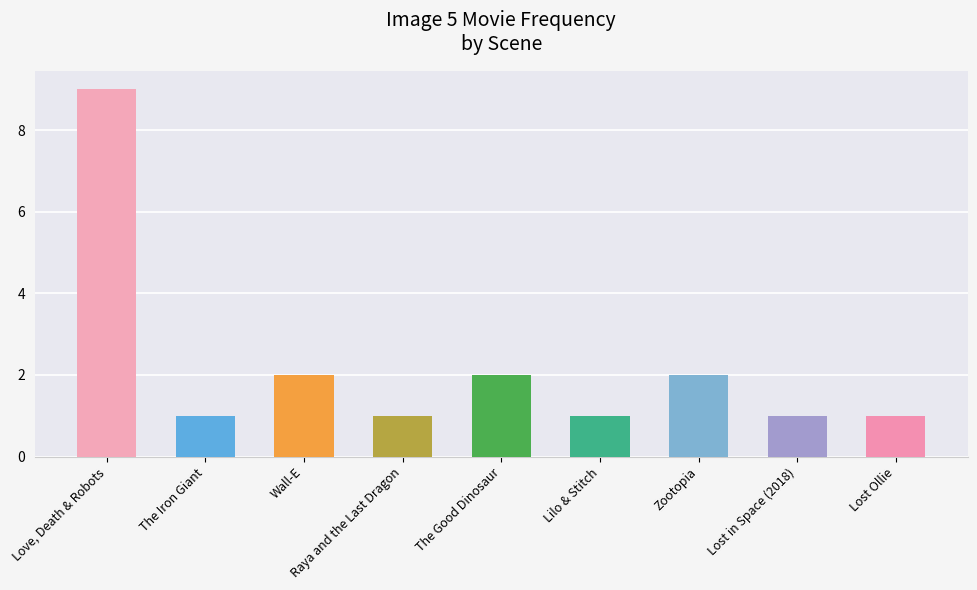

What position from the left is Raya and the Last Dragon?

4